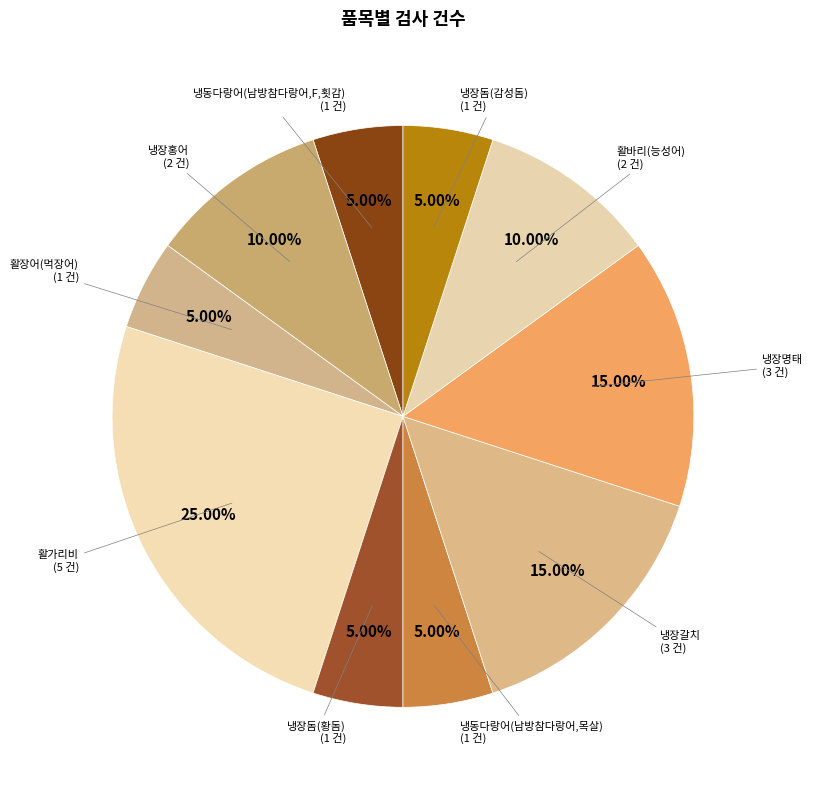

Count the number of slices in the pie.

10